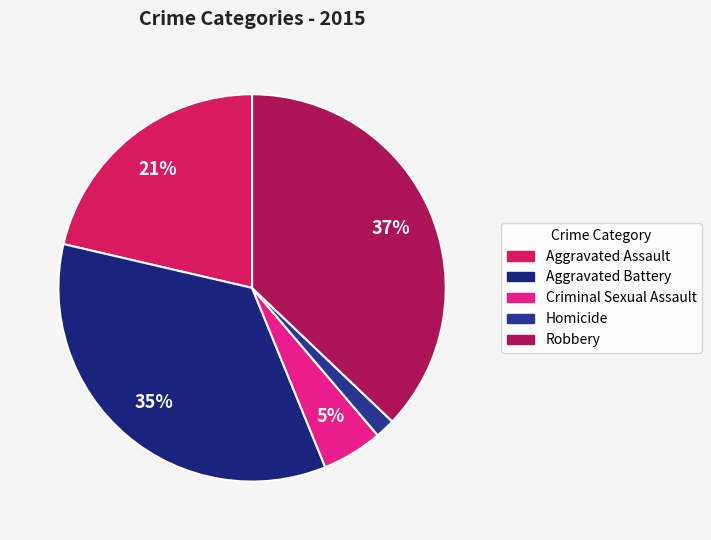

What percentage is the Homicide slice, to the nearest percent?

2%